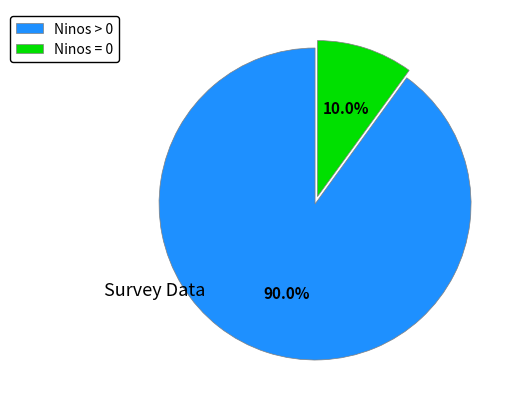

How many segments does this pie chart have?

2